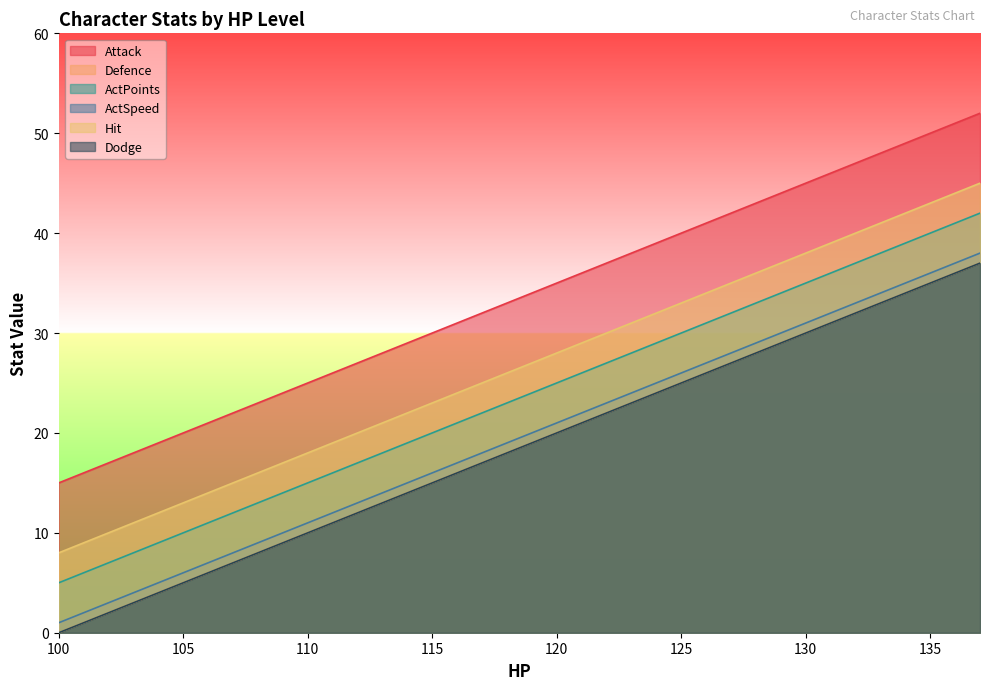

True or false: Defence has more than 2 interior local peaks.

False